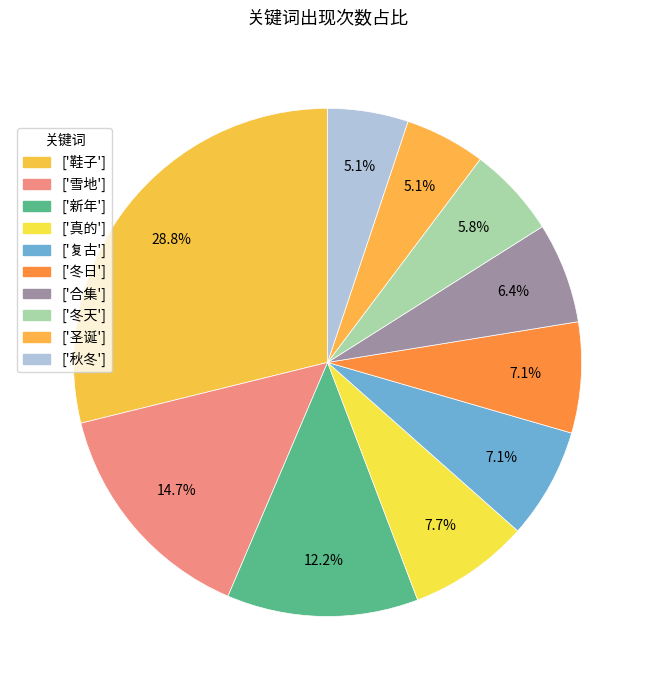

How many segments does this pie chart have?

10